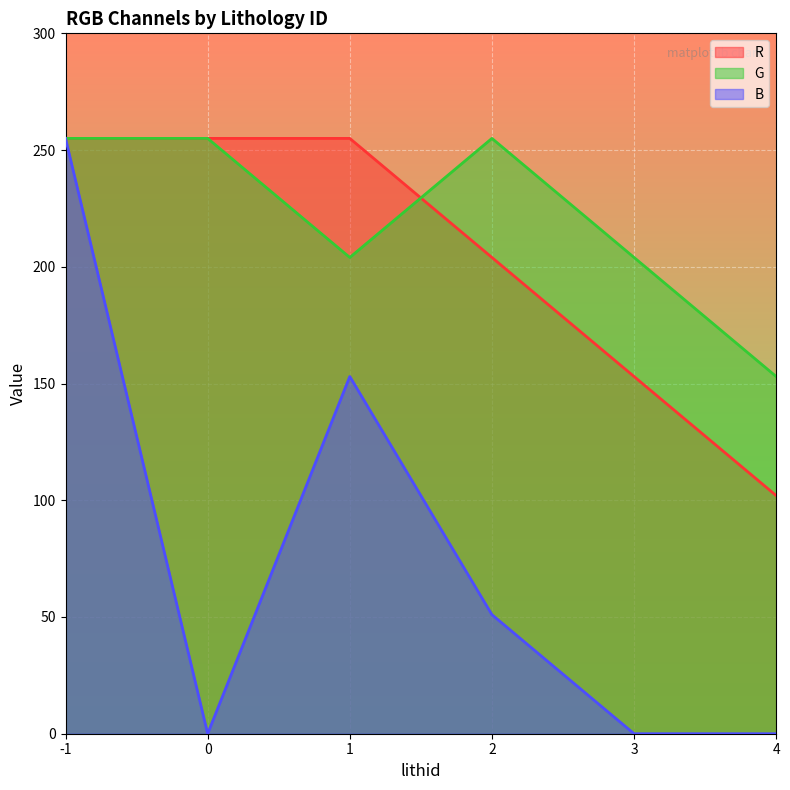

True or false: B and R cross at least once.

False